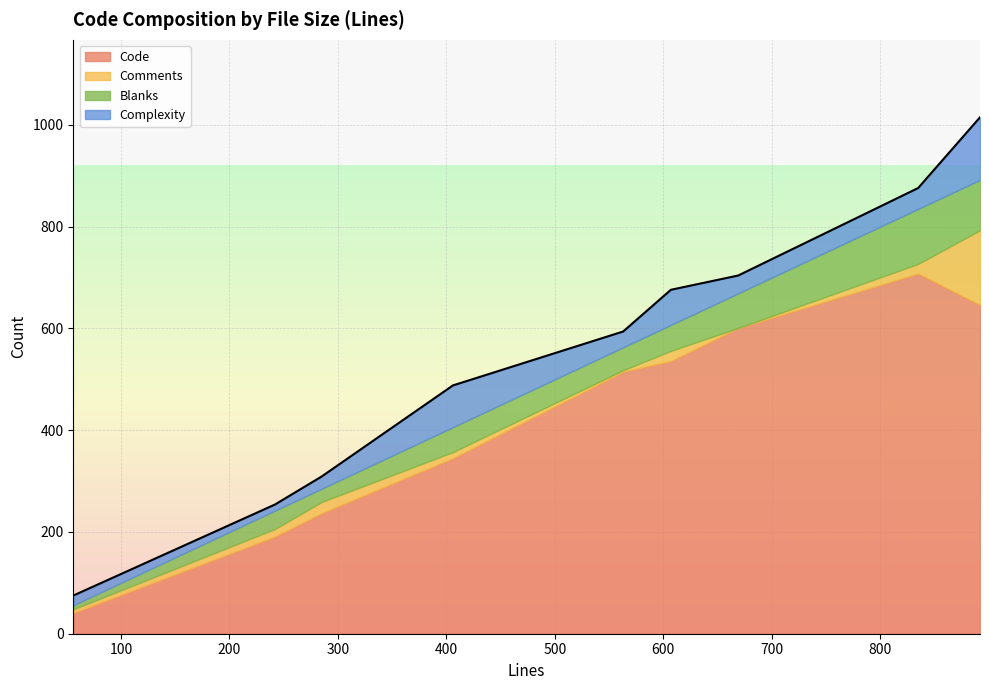

Which series has the largest range (max minus min)?

Code